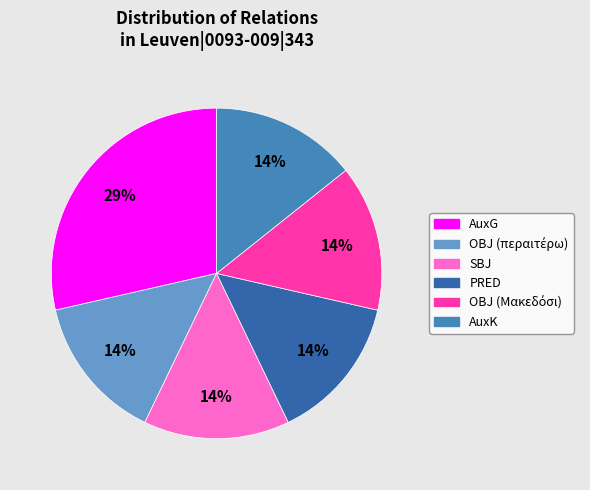

The SBJ slice represents 1% of the pie. True or false?

False